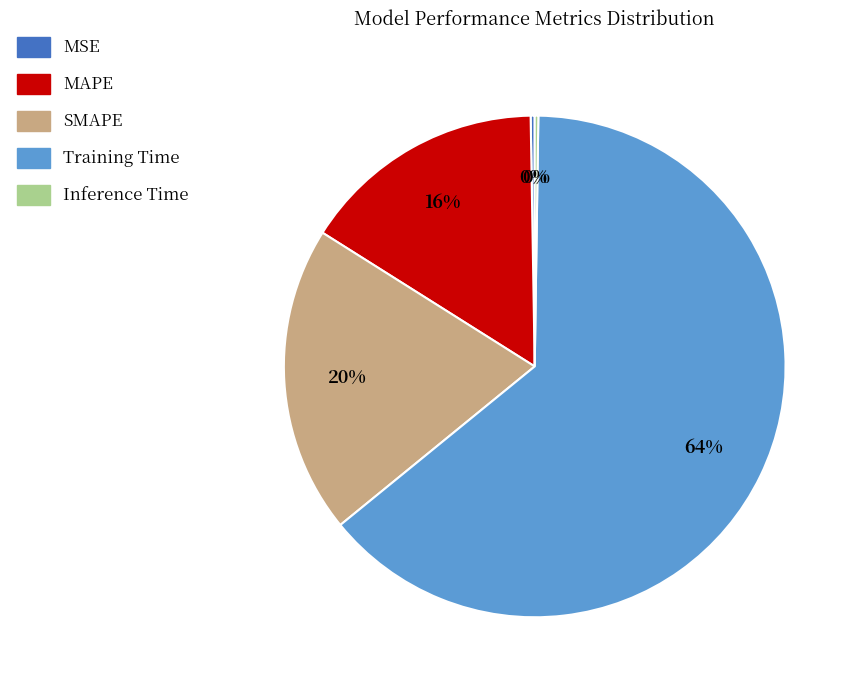

Which has a higher value, SMAPE or Training Time?

Training Time